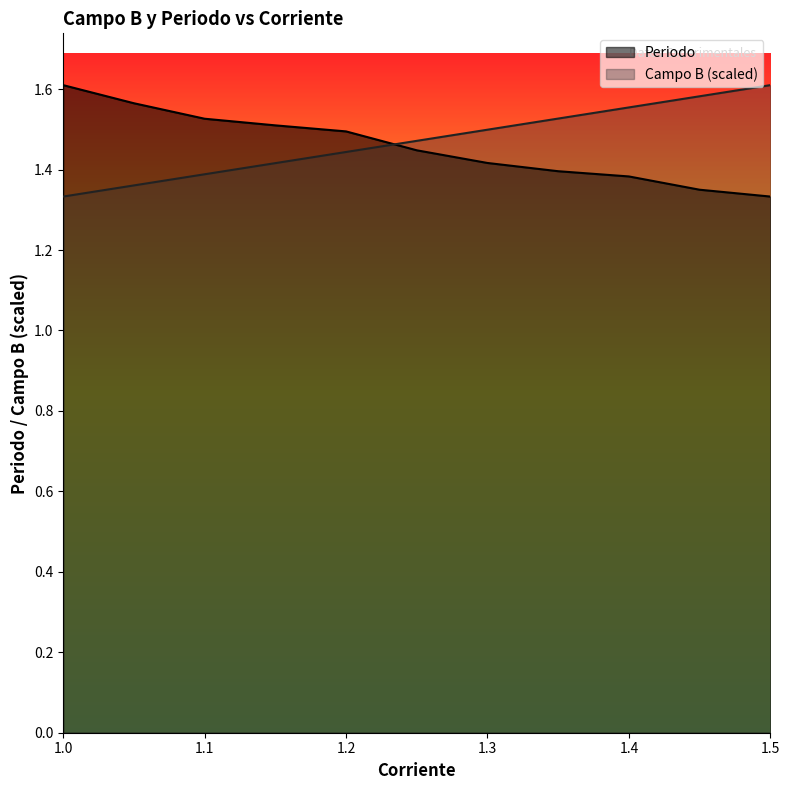

What position from the right is 1.15?

8